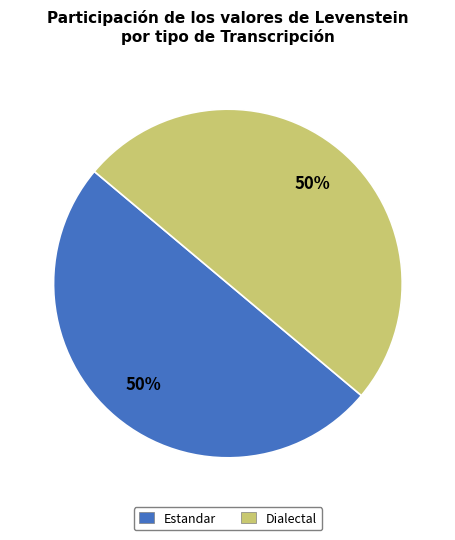

Do Estandar and Dialectal together represent more than half of the pie?

Yes